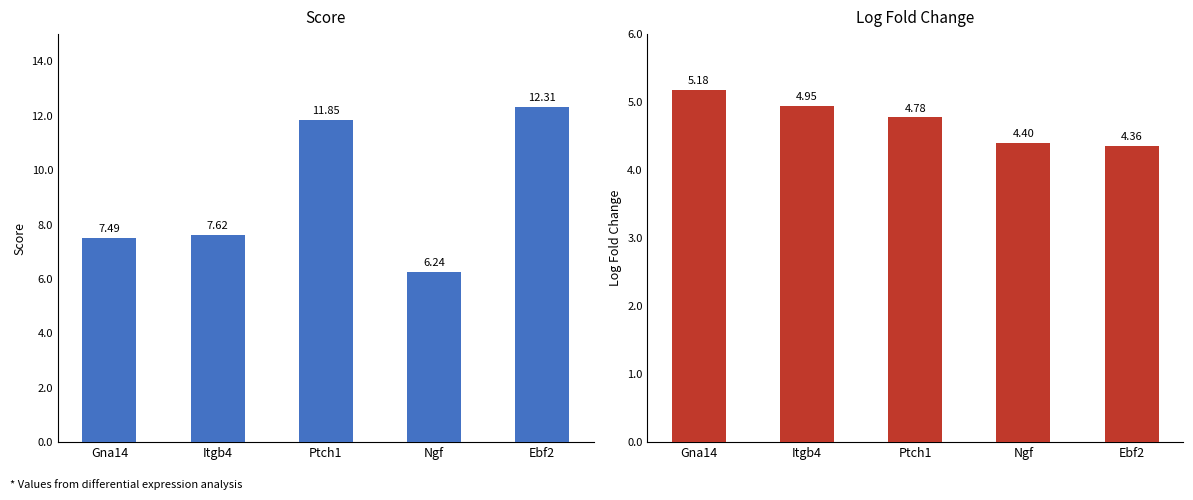

What is the total value across all series at Gna14?

12.7